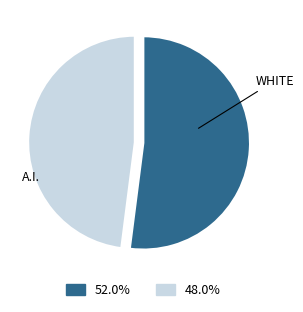

Is there any slice that represents more than half of the pie?

Yes